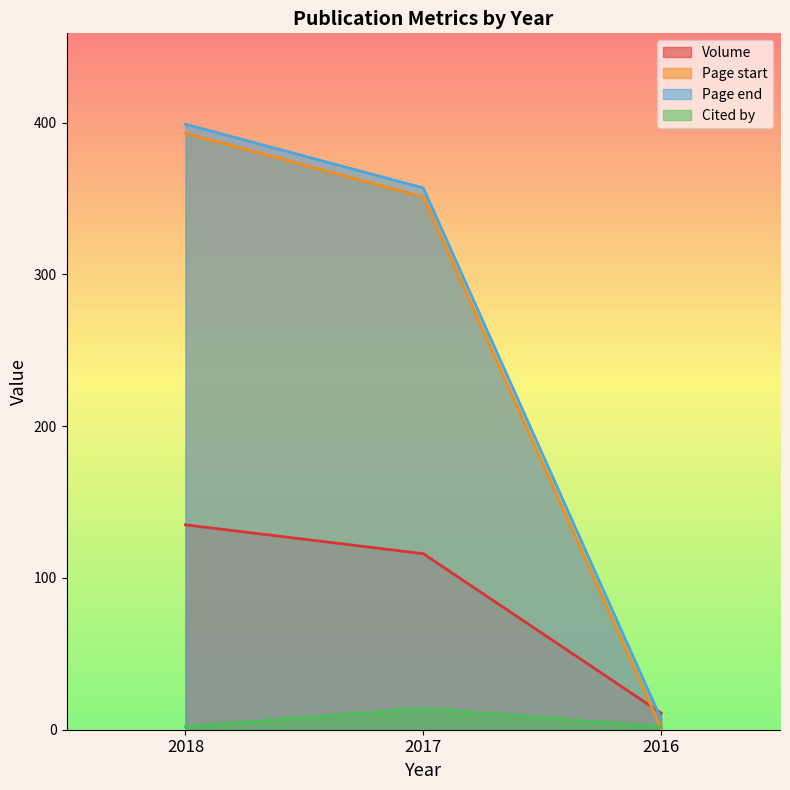

Is it true that Cited by equals 4 at 2016?

False